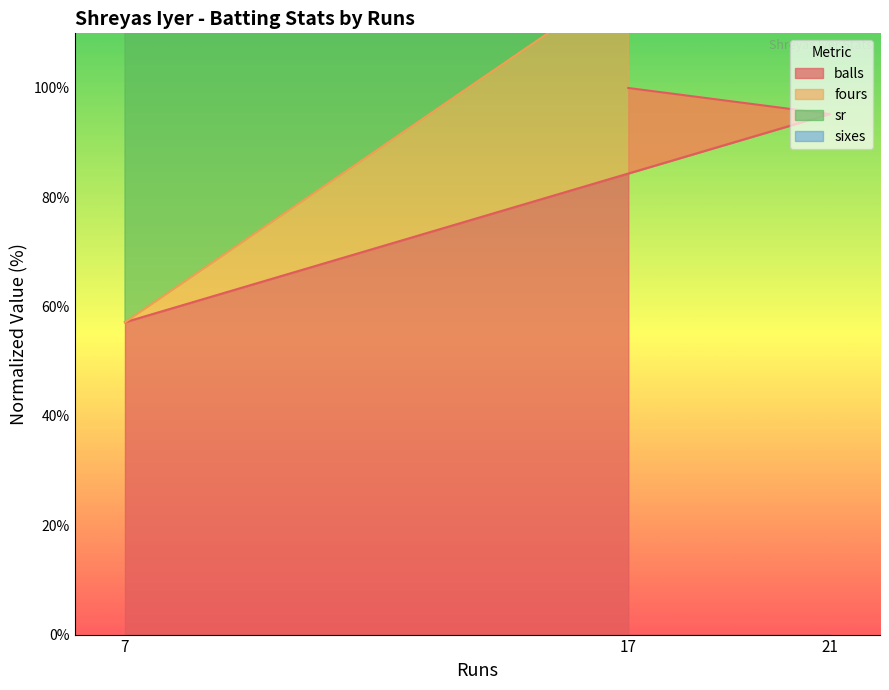

What is the greatest value displayed?

200.0